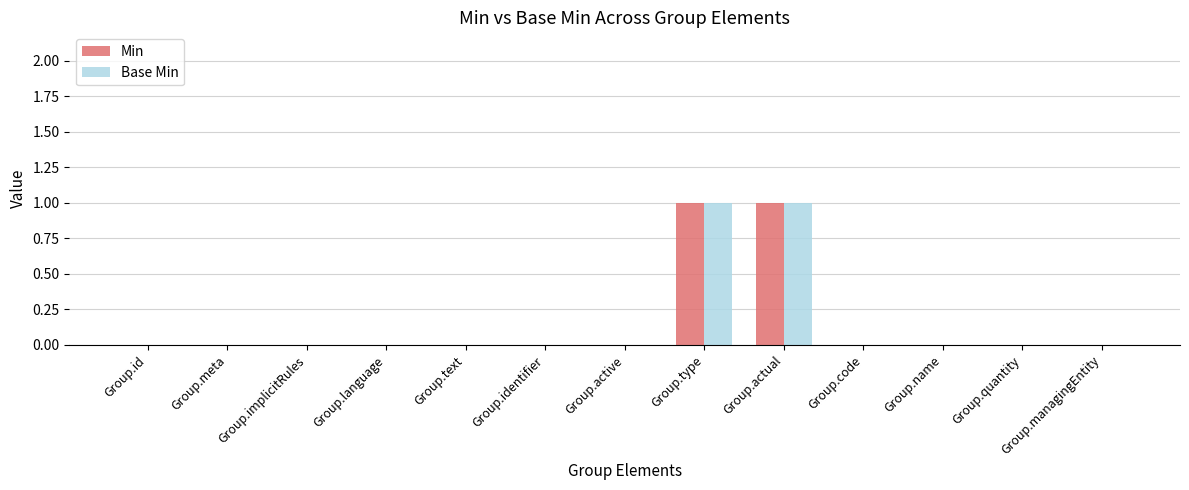

True or false: Min has a value of 1 at Group.type.

True